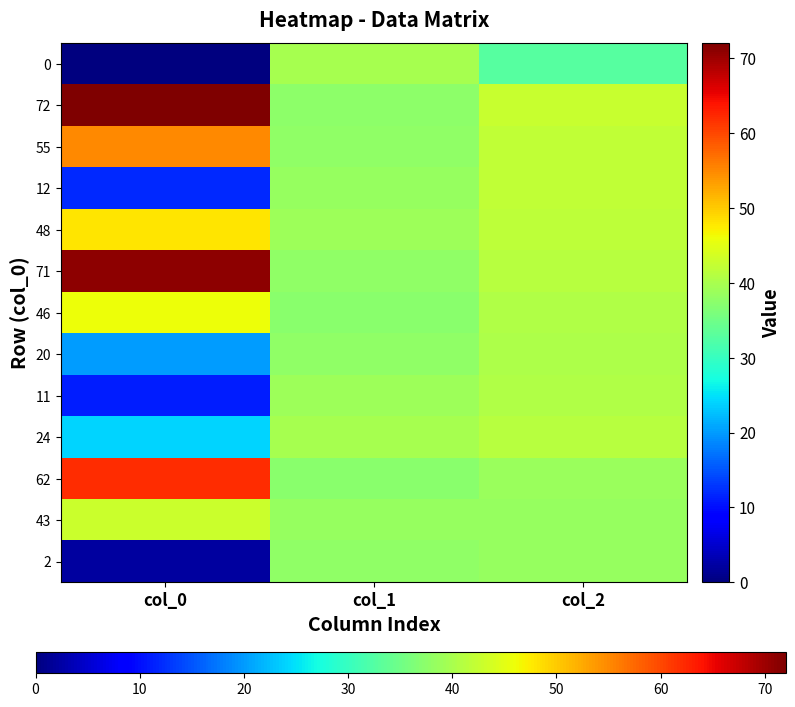

Reading left to right, transcribe all the data shown in this chart.

0: col_0=0.0	col_1=39.9	col_2=32.9
72: col_0=72.0	col_1=37.4	col_2=42.5
55: col_0=55.0	col_1=37.9	col_2=42.0
12: col_0=12.0	col_1=38.4	col_2=42.1
48: col_0=48.0	col_1=38.9	col_2=41.8
71: col_0=71.0	col_1=37.9	col_2=41.1
46: col_0=46.0	col_1=37.3	col_2=40.7
20: col_0=20.0	col_1=37.9	col_2=40.2
11: col_0=11.0	col_1=39.1	col_2=40.8
24: col_0=24.0	col_1=39.9	col_2=41.3
62: col_0=62.0	col_1=37.2	col_2=38.8
43: col_0=43.0	col_1=38.4	col_2=38.3
2: col_0=2.0	col_1=37.8	col_2=38.3